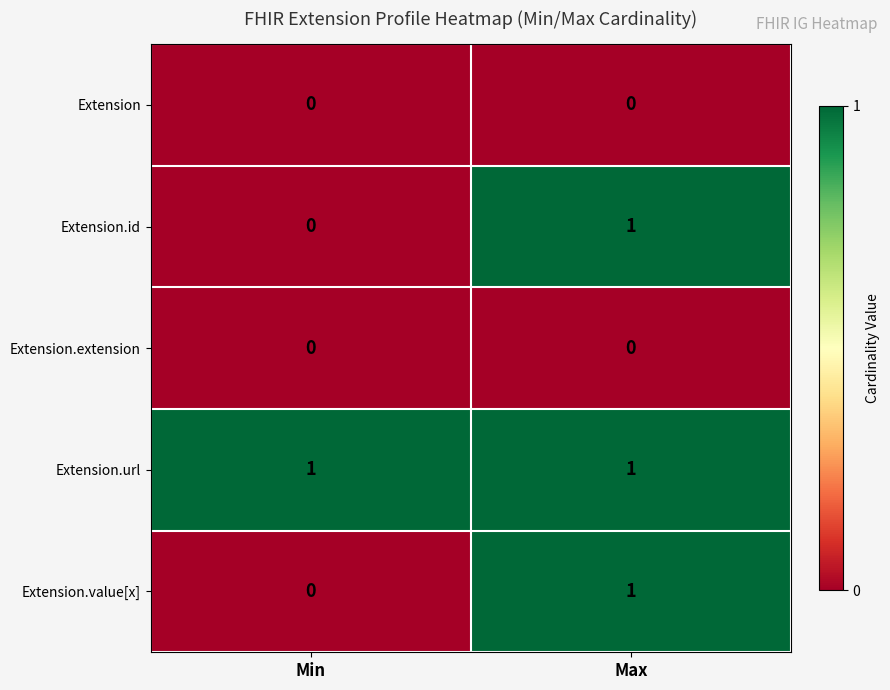

Reading left to right, what are all the values shown in this chart?

Extension: 0	0
Extension.id: 0	1
Extension.extension: 0	0
Extension.url: 1	1
Extension.value[x]: 0	1